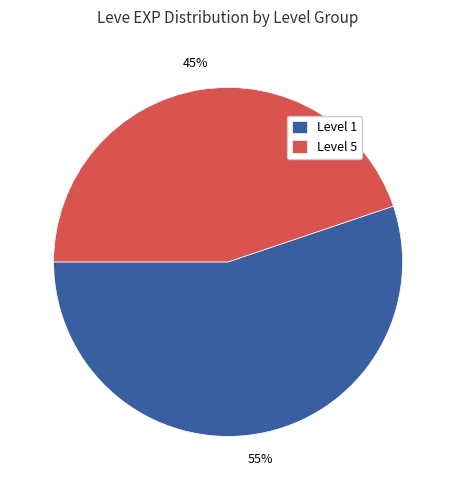

Is the sum of Level 5 and Level 1 greater than half?

Yes